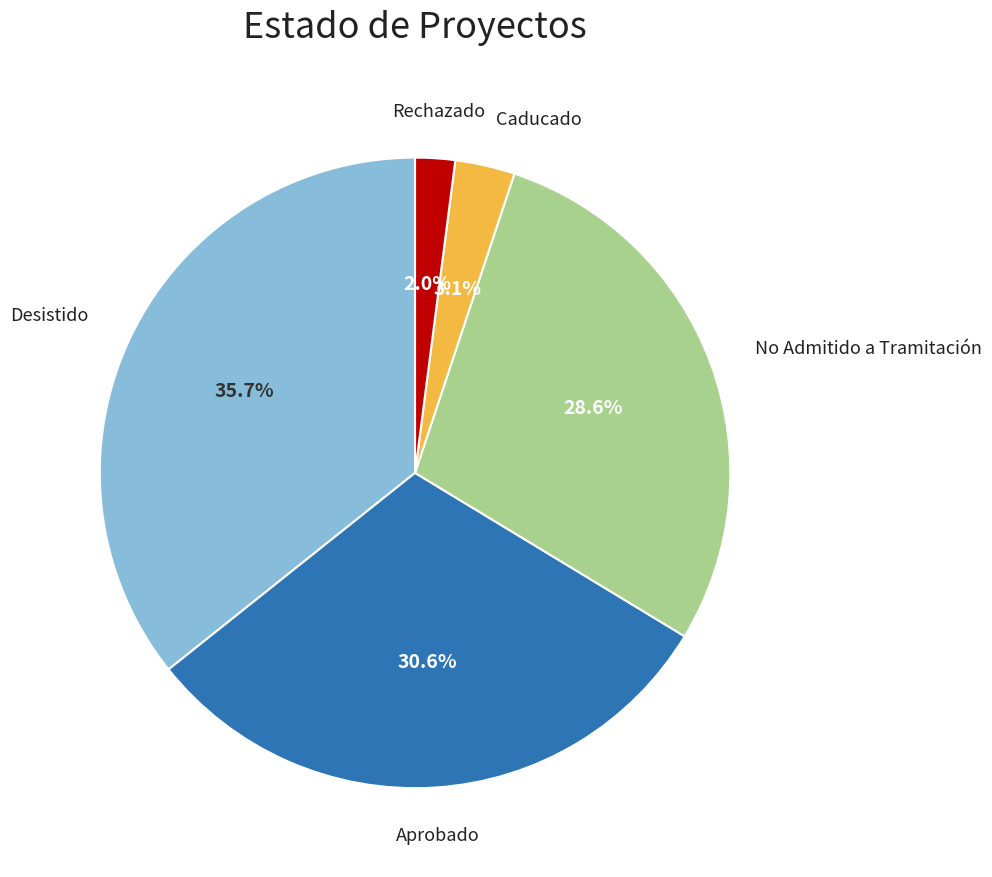

How many slices are in this pie chart?

5